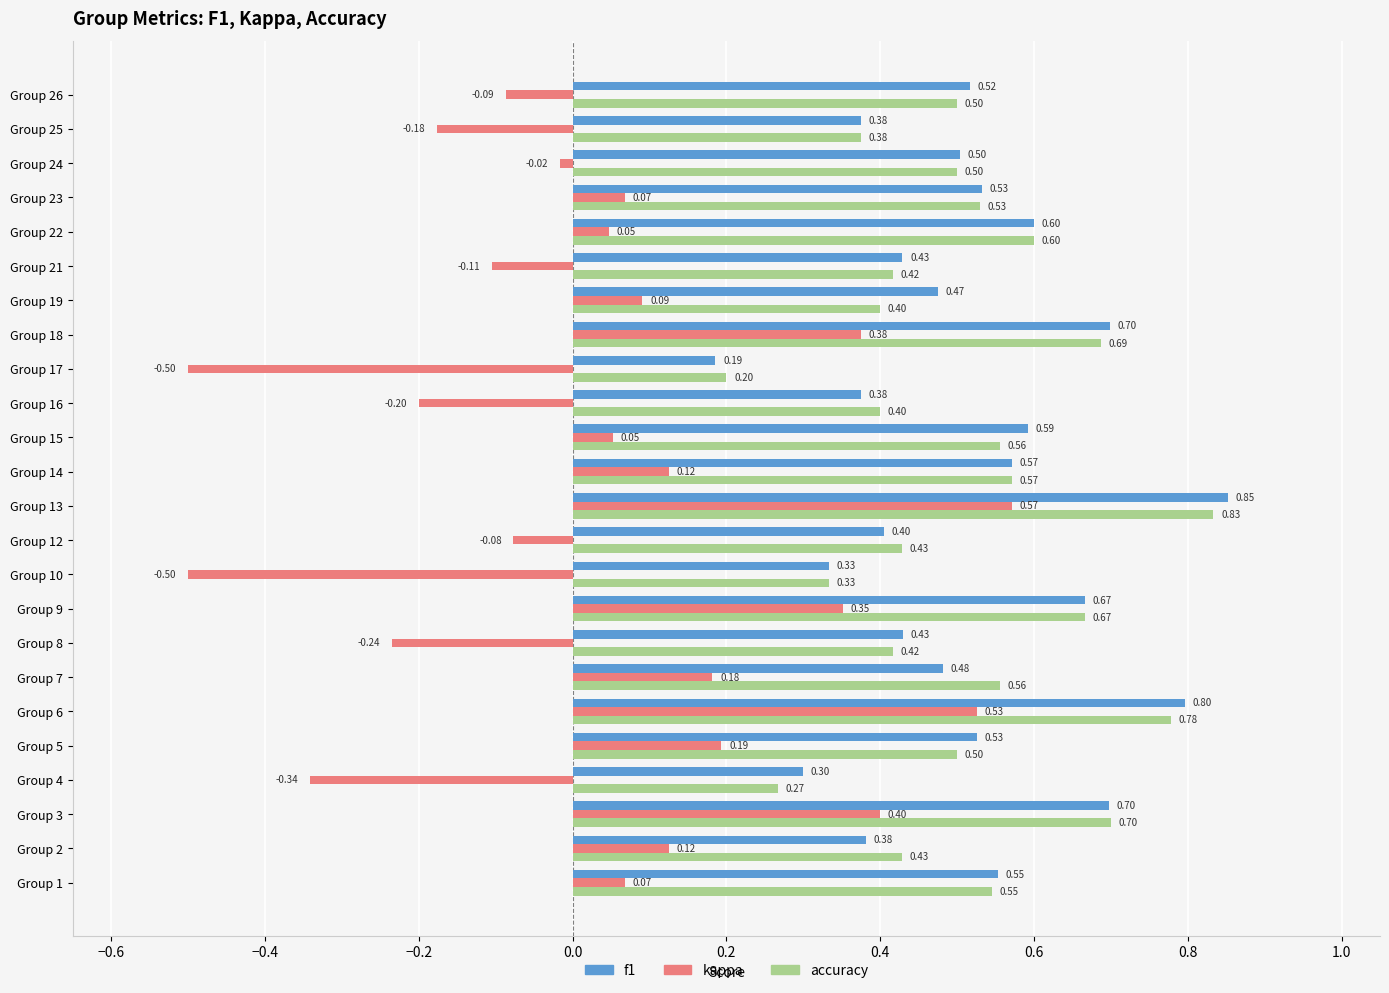

Rank the series at Group 15 from lowest to highest value.

kappa, accuracy, f1